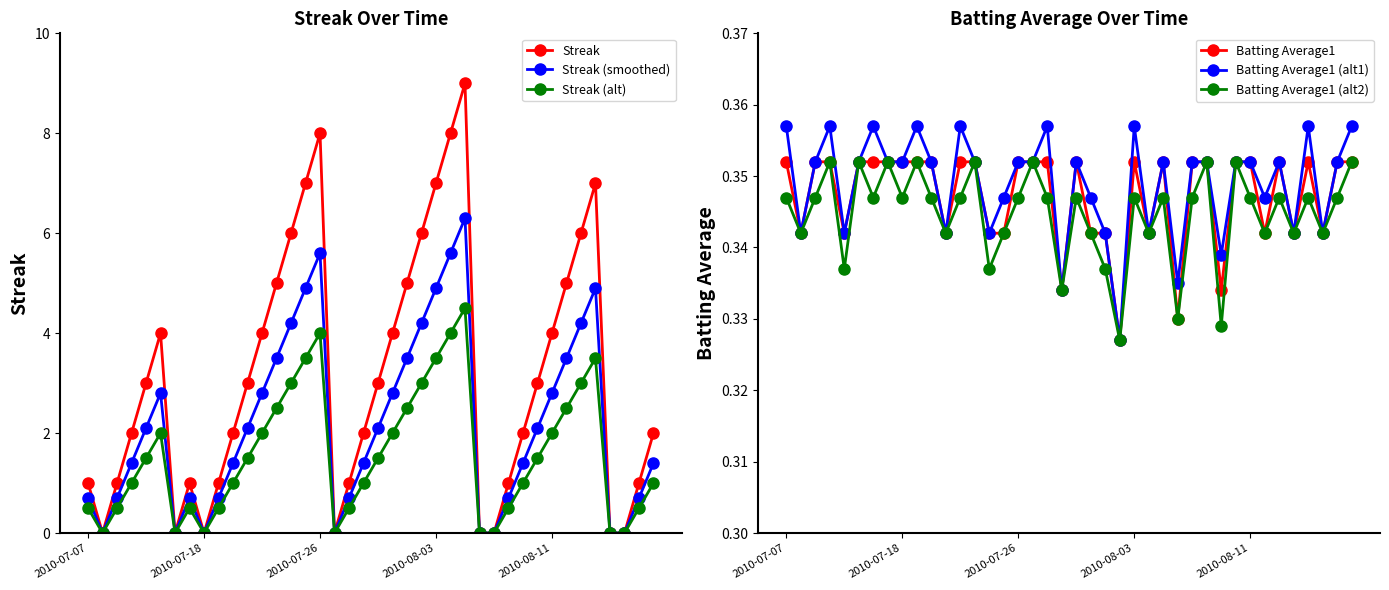

True or false: Streak (smoothed) has more than 1 points higher than both neighbors.

True